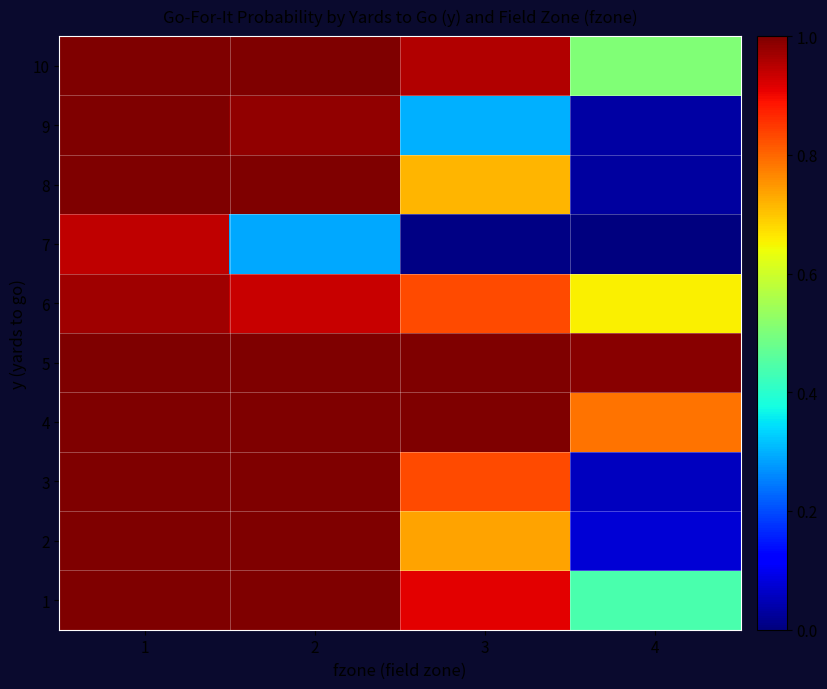

Reading left to right, what are all the values shown in this chart?

1: 1=1.0	2=1.0	3=0.9	4=0.4
2: 1=1.0	2=1.0	3=0.7	4=0.1
3: 1=1.0	2=1.0	3=0.8	4=0.1
4: 1=1.0	2=1.0	3=1.0	4=0.8
5: 1=1.0	2=1.0	3=1.0	4=1.0
6: 1=1.0	2=0.9	3=0.8	4=0.7
7: 1=0.9	2=0.3	3=0.0	4=0.0
8: 1=1.0	2=1.0	3=0.7	4=0.0
9: 1=1.0	2=1.0	3=0.3	4=0.0
10: 1=1.0	2=1.0	3=1.0	4=0.5